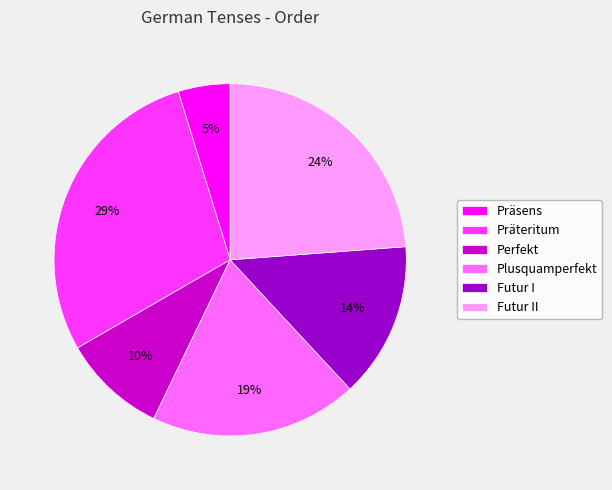

To the nearest percent, what is the difference between the Präteritum and Perfekt slice percentages?

19%